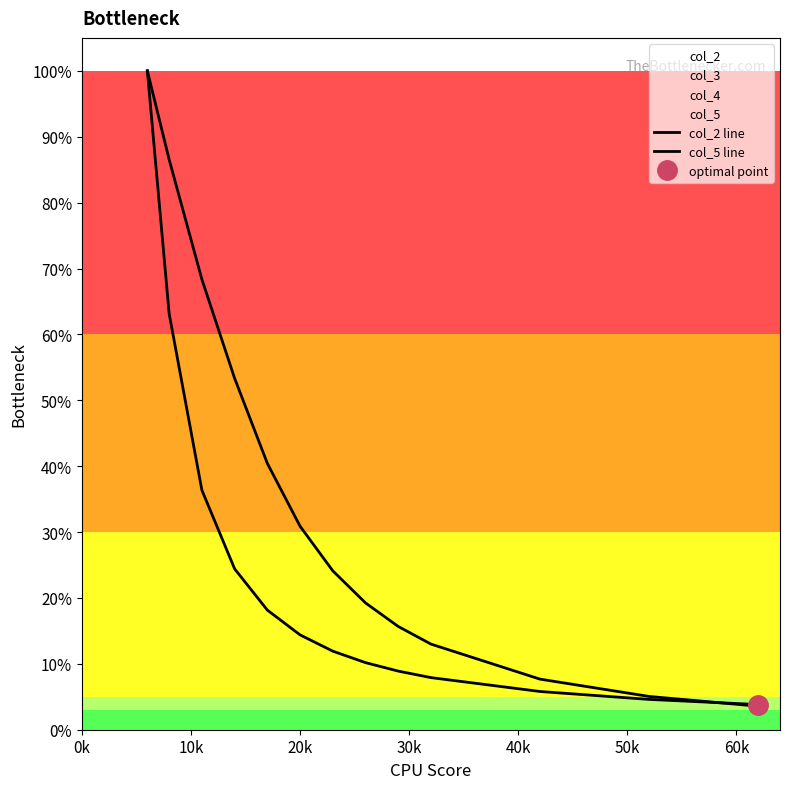

Is the value of col_2 line at 7 greater than the value of col_5 line at 9?

No